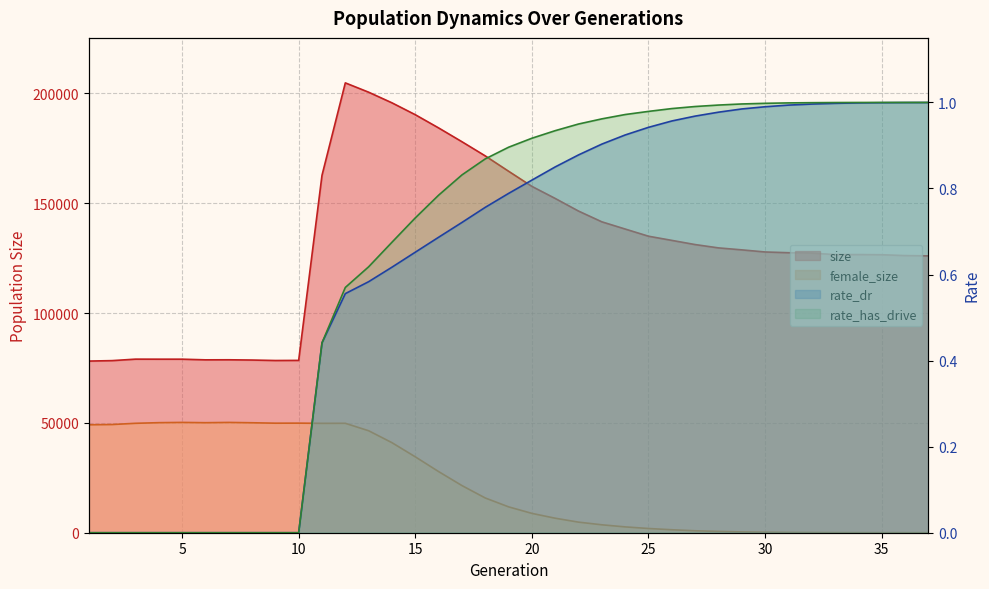

What is the difference between the second highest and second lowest values in the rate_dr series?

1.0